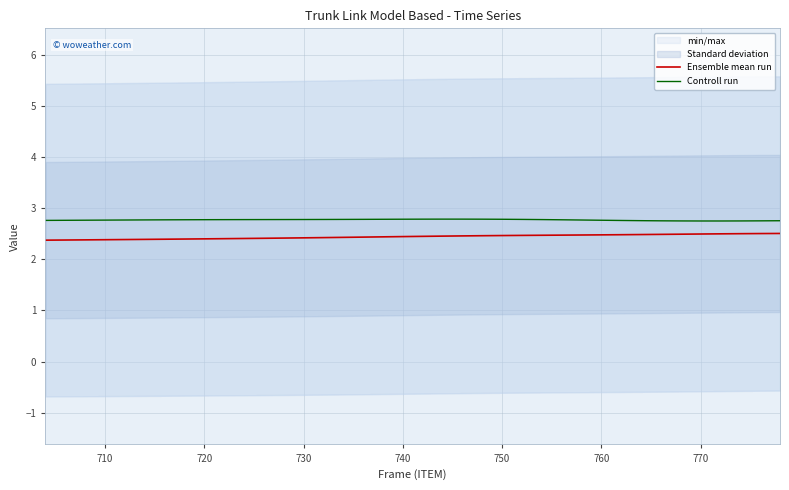

What is the average value of the Ensemble mean run series?

2.4